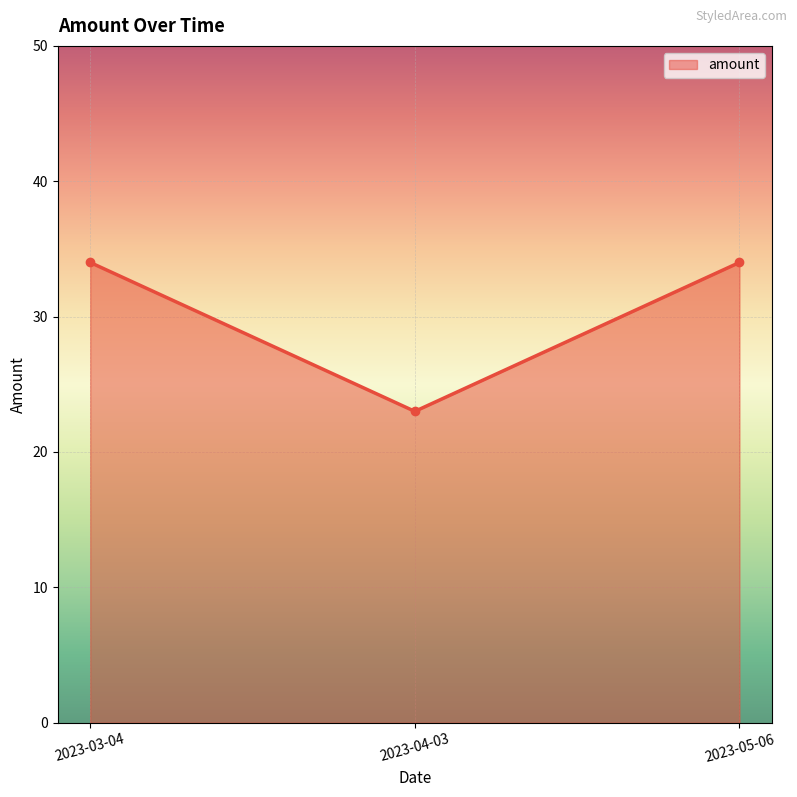

Which has a higher value, 2023-05-06 or 2023-04-03?

2023-05-06